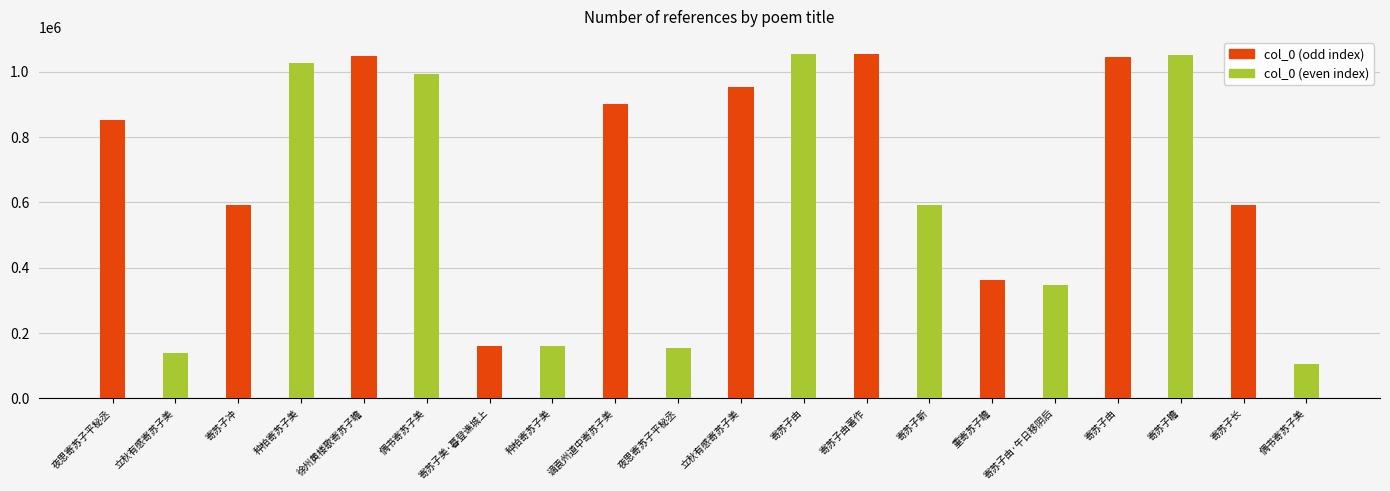

How many bars are there in total?

20